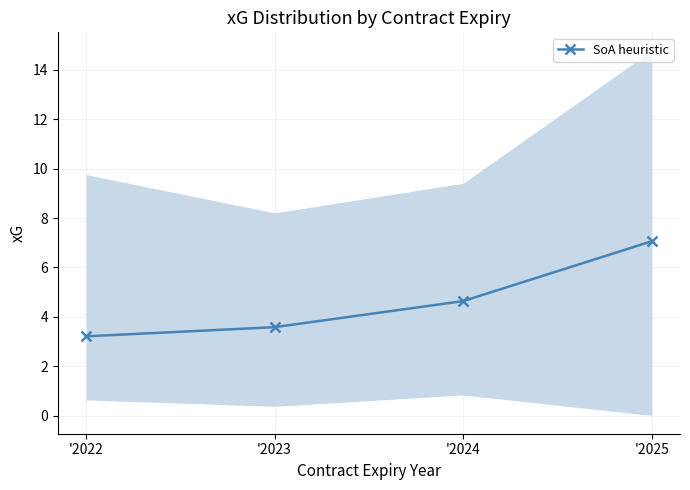

How many data points does each series have?

4